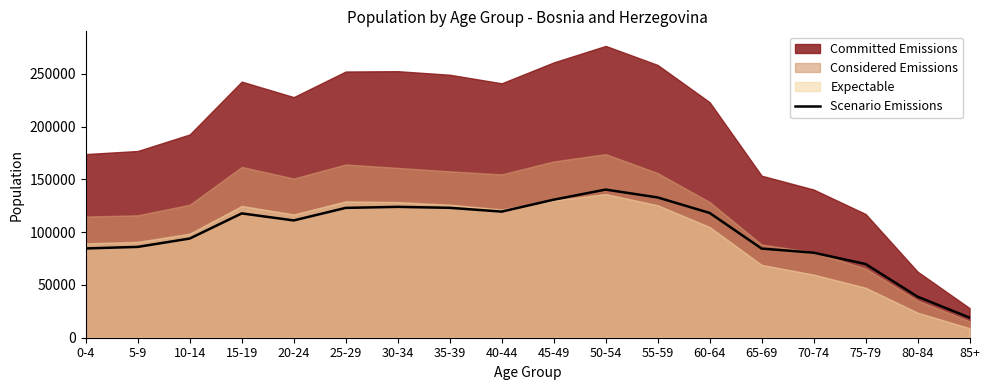

What is the smallest value displayed?

19017